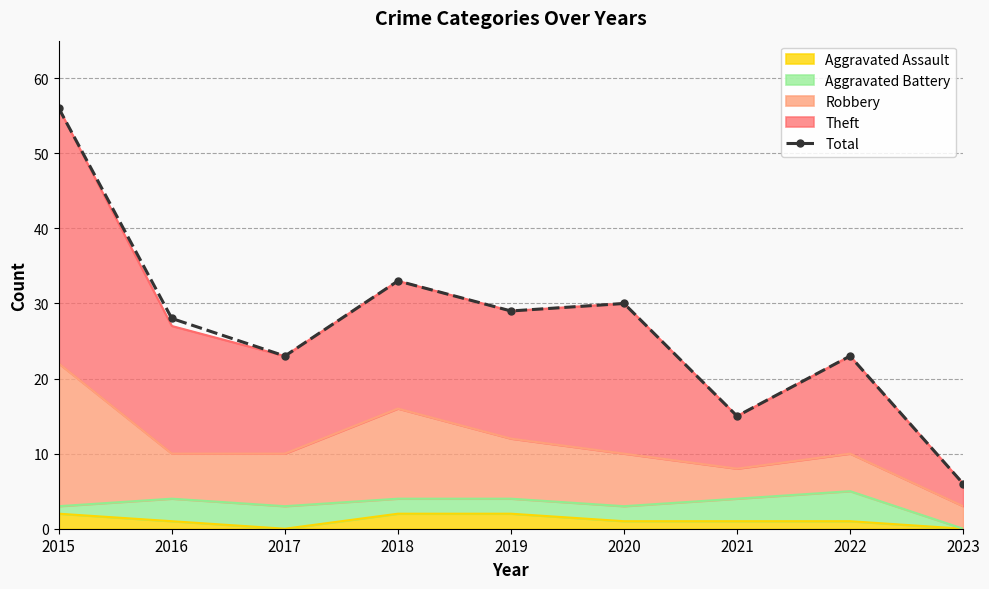

What is the difference between the values at 2022 and 2018?

10